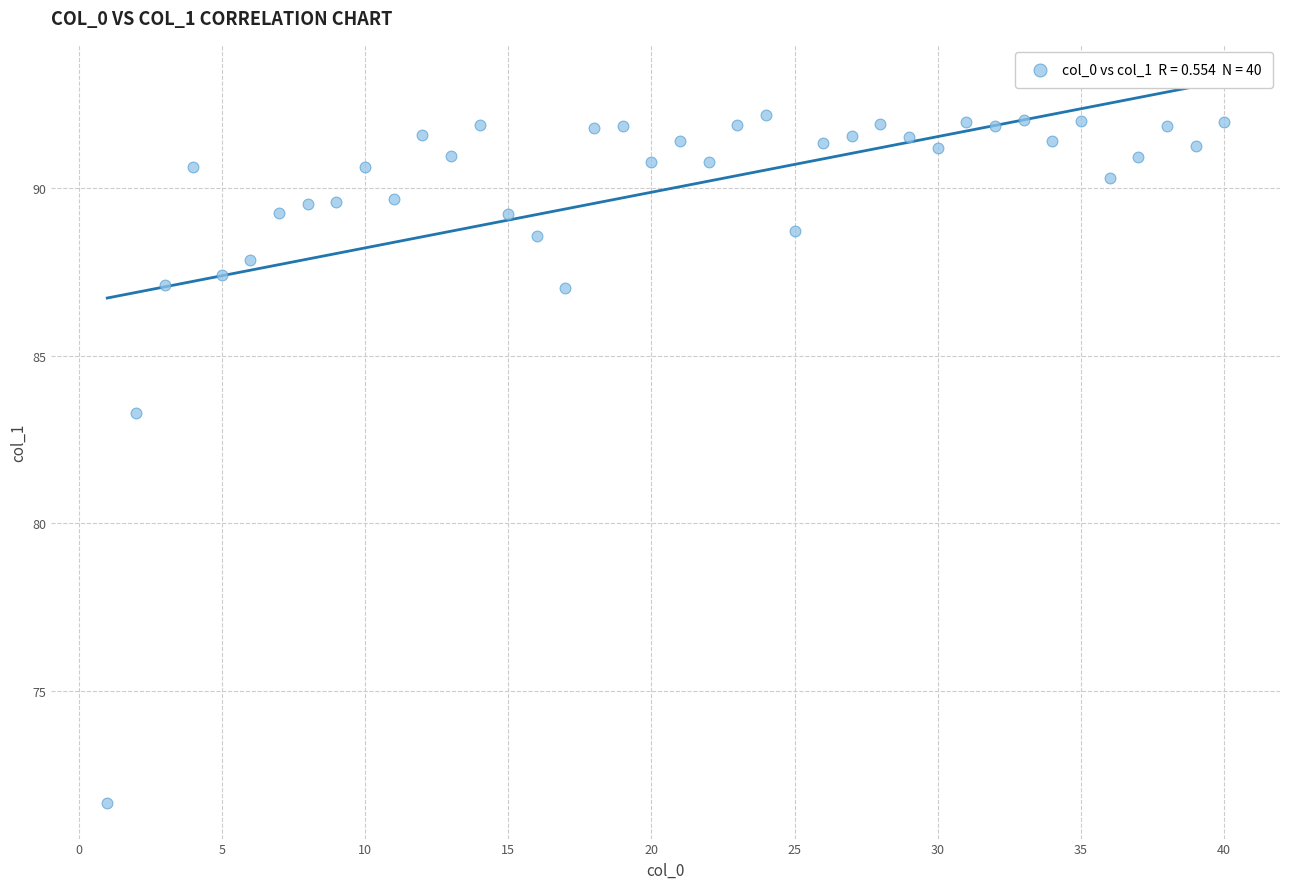

What is the range of X values (max minus min)?

39.0